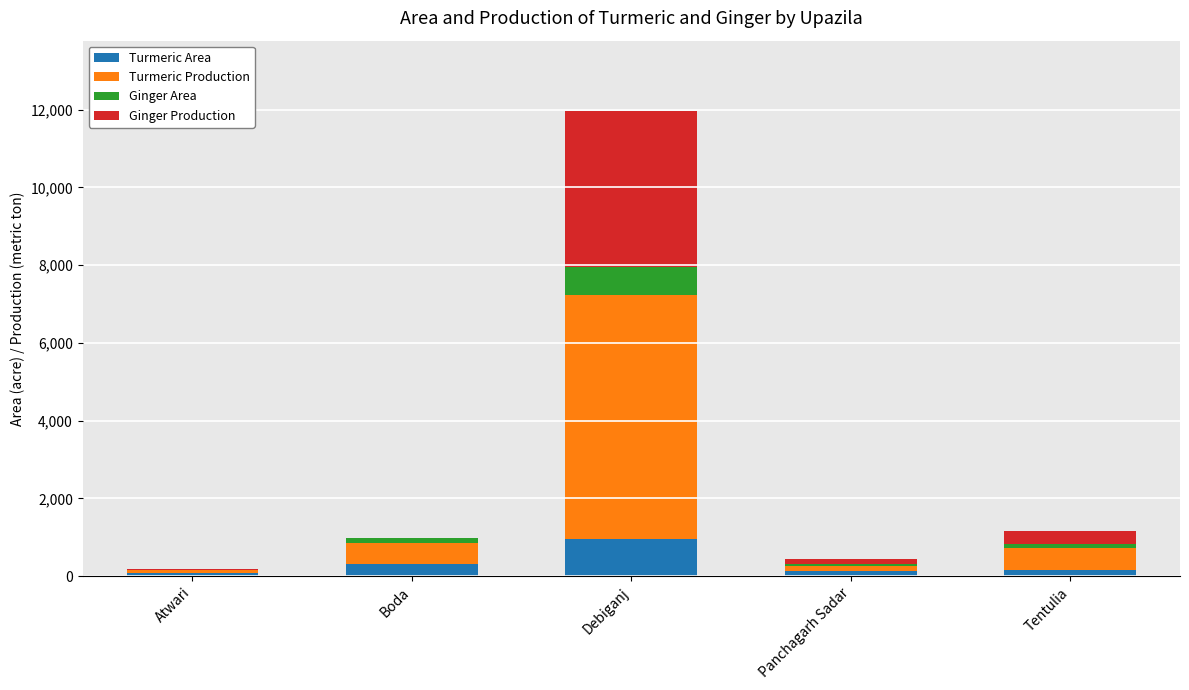

What is the difference between the Turmeric Area values at Atwari and Panchagarh Sadar?

59